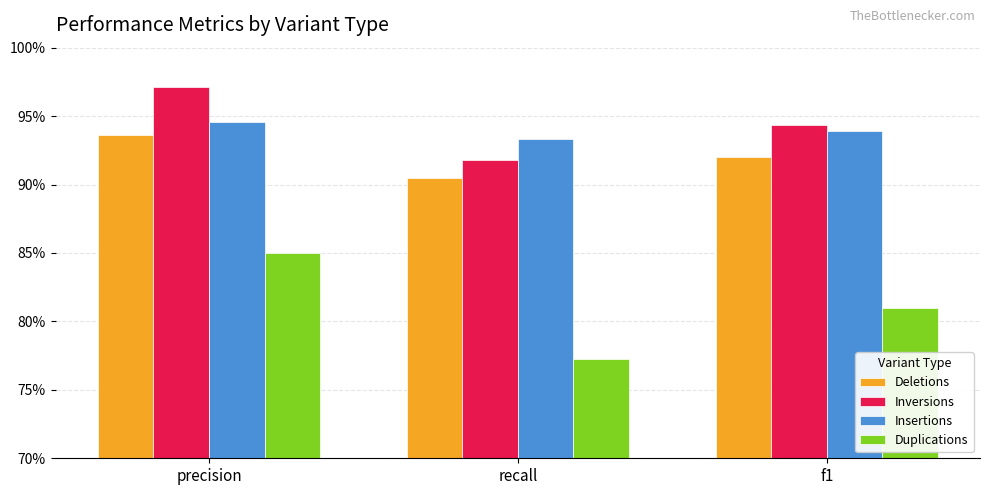

The value of Deletions at f1 is 0.9. True or false?

True